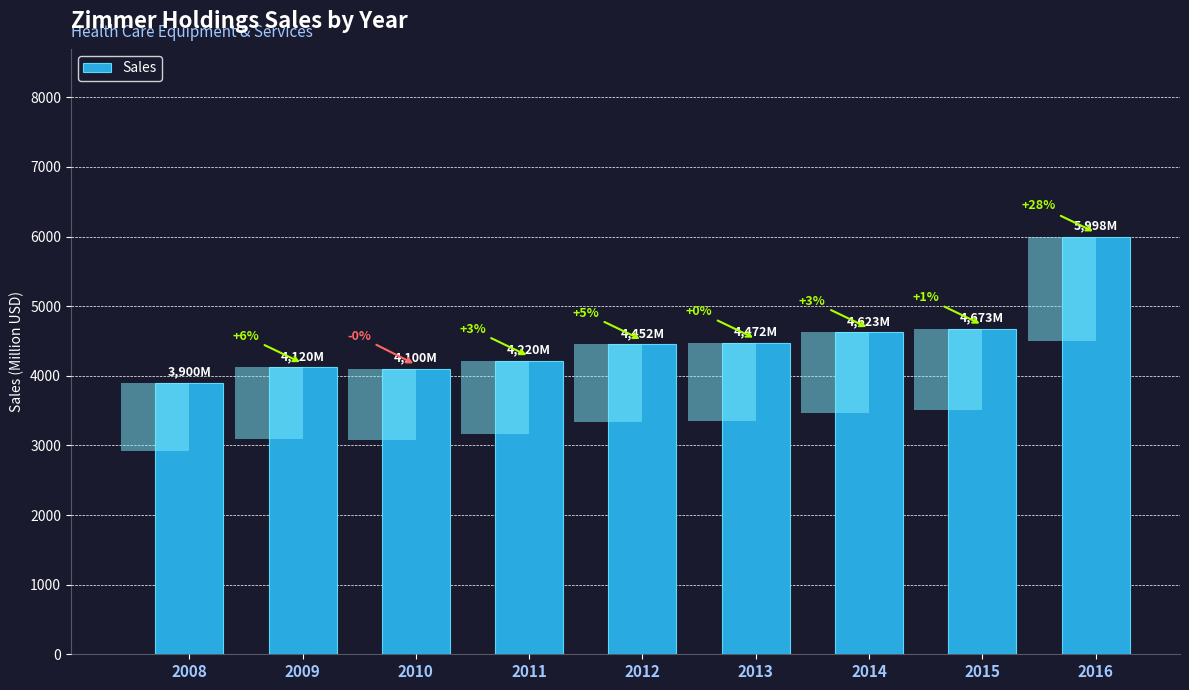

Does the chart contain stacked bars?

No